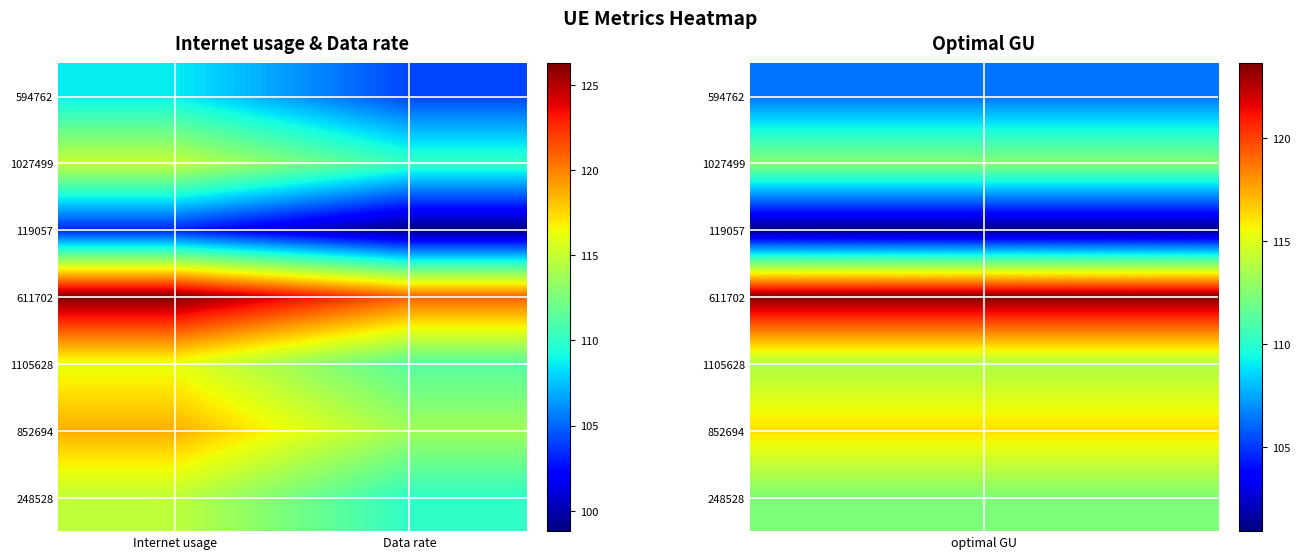

Where is 248528 nearest to the value 112?

Data rate